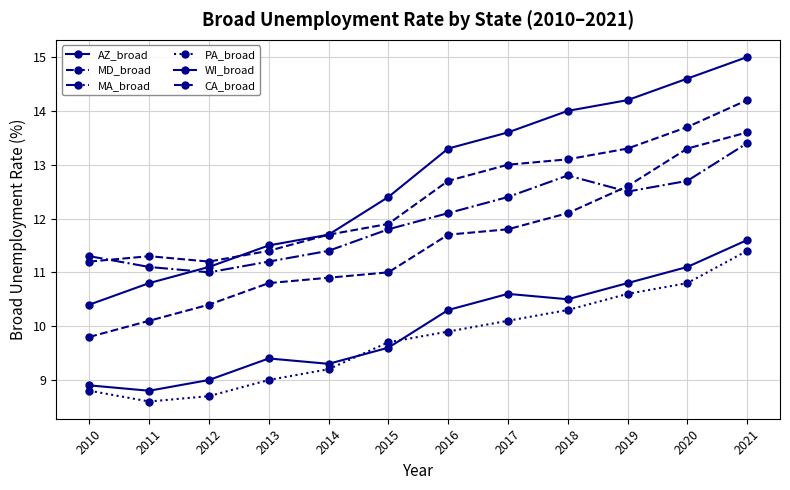

Rank the series at 2010 from lowest to highest value.

PA_broad, AZ_broad, MD_broad, WI_broad, CA_broad, MA_broad